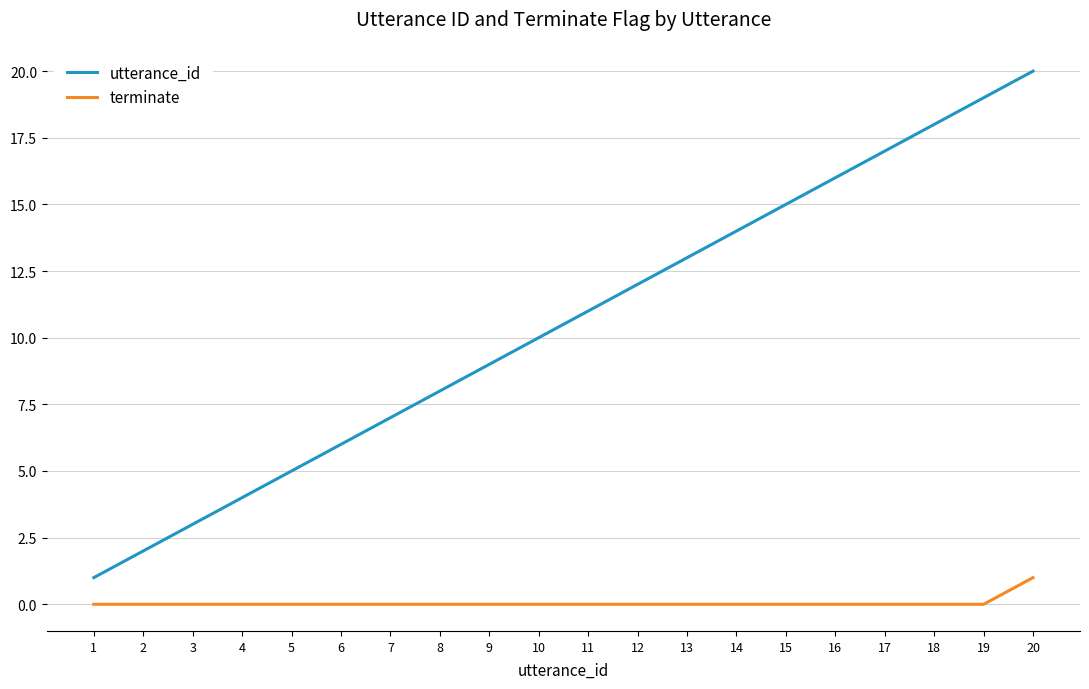

Rank the series by their average value, from lowest to highest.

terminate, utterance_id